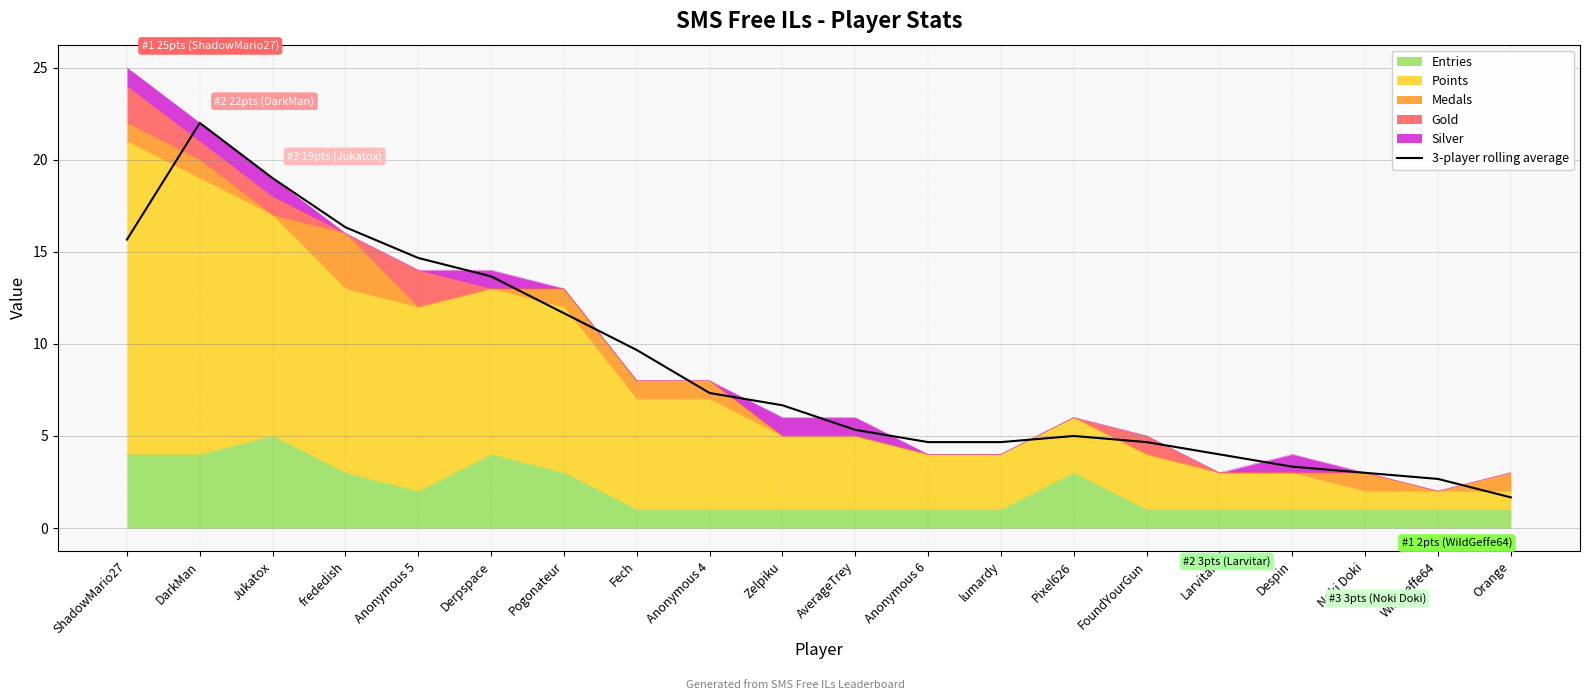

How many values are below 6?

10